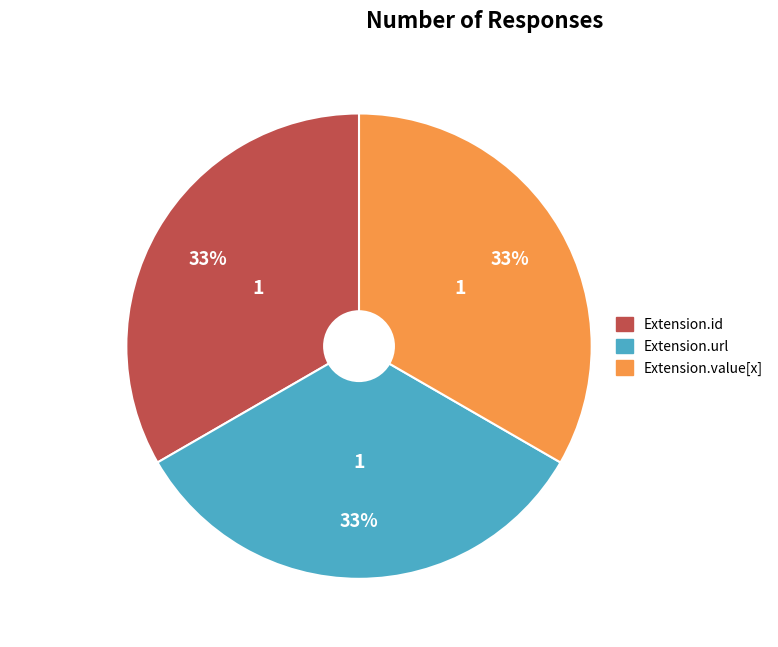

To the nearest percent, what is the average slice percentage?

33%